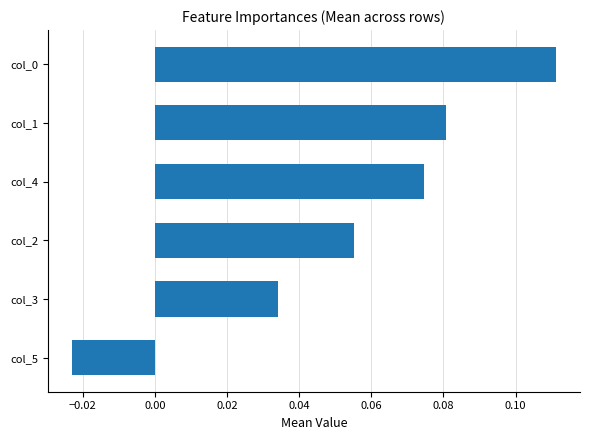

Are the bars grouped side by side (vs. stacked)?

No